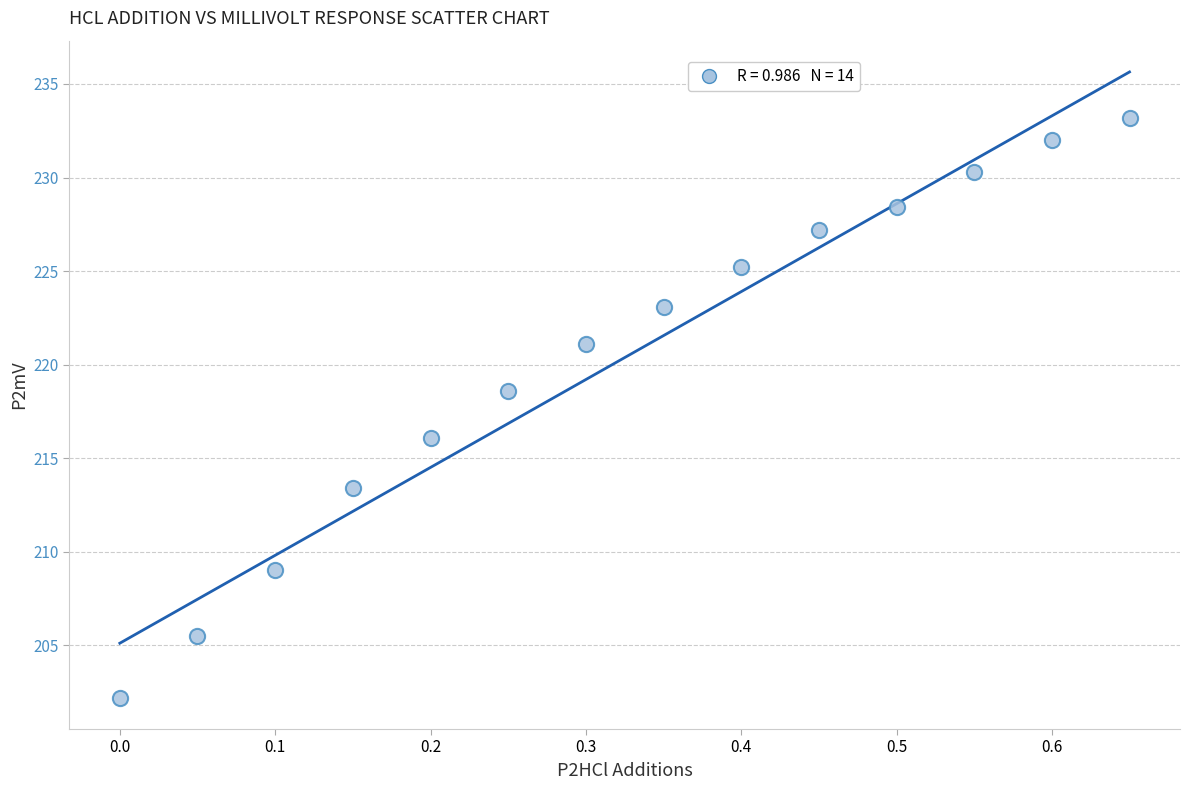

What Y value in the scatter plot is closest to 217?

216.1